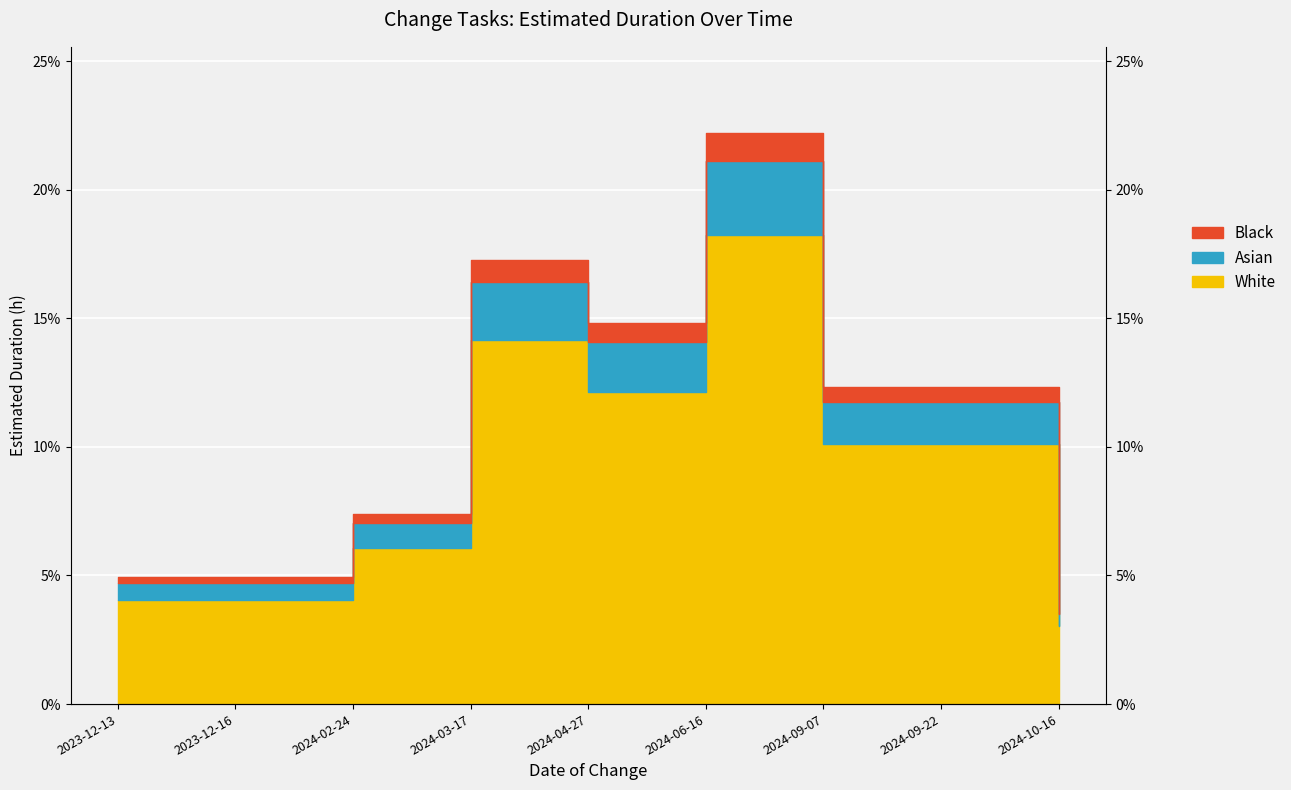

At which category does the chart reach its peak across all series?

2024-06-16